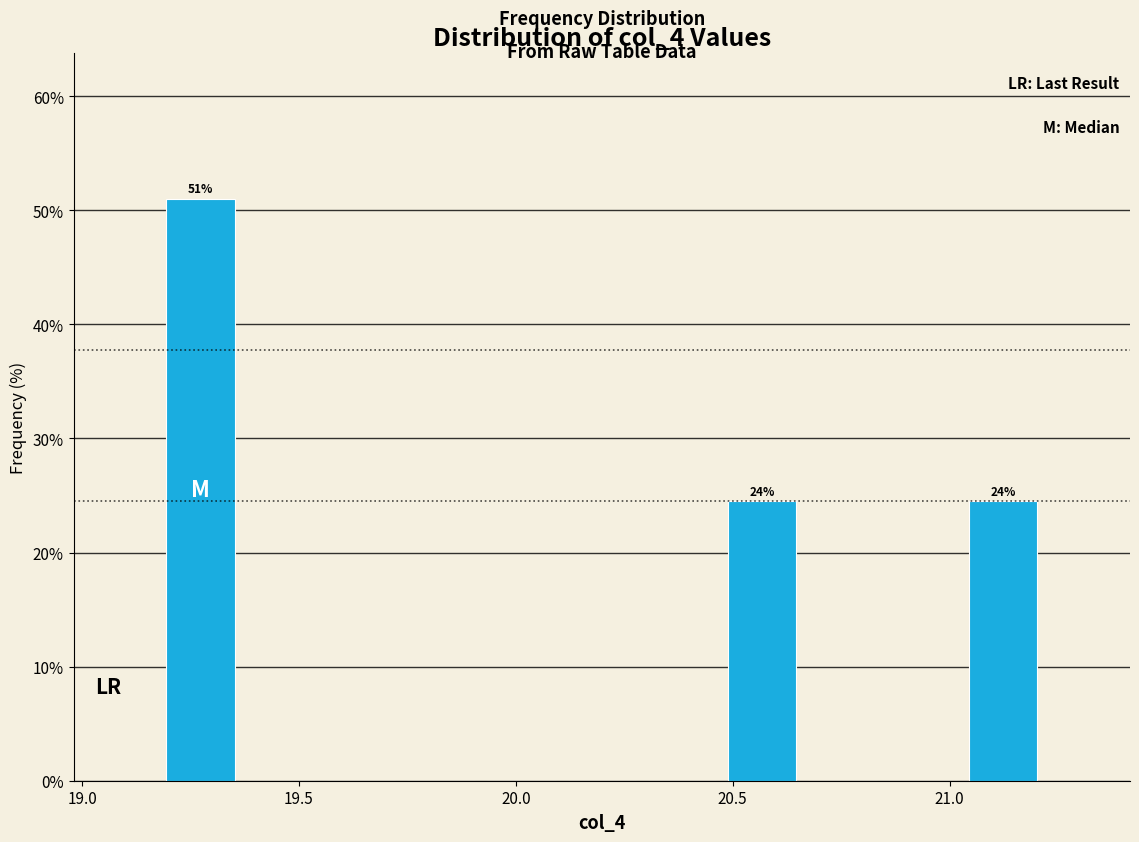

Around what value on the x-axis is the tallest bar? Give the approximate position of its centre, as read against the axis.

19.25